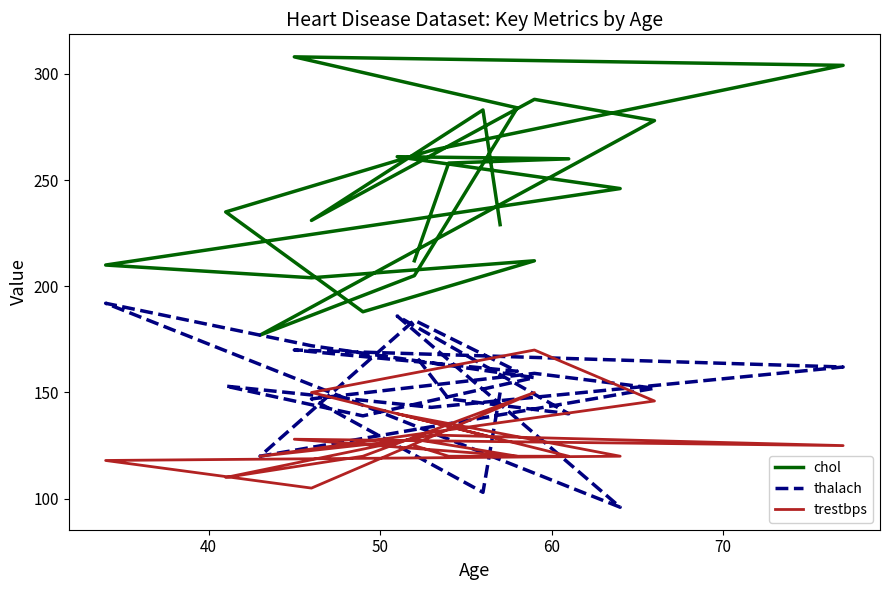

Which series has the largest total across all categories?

chol